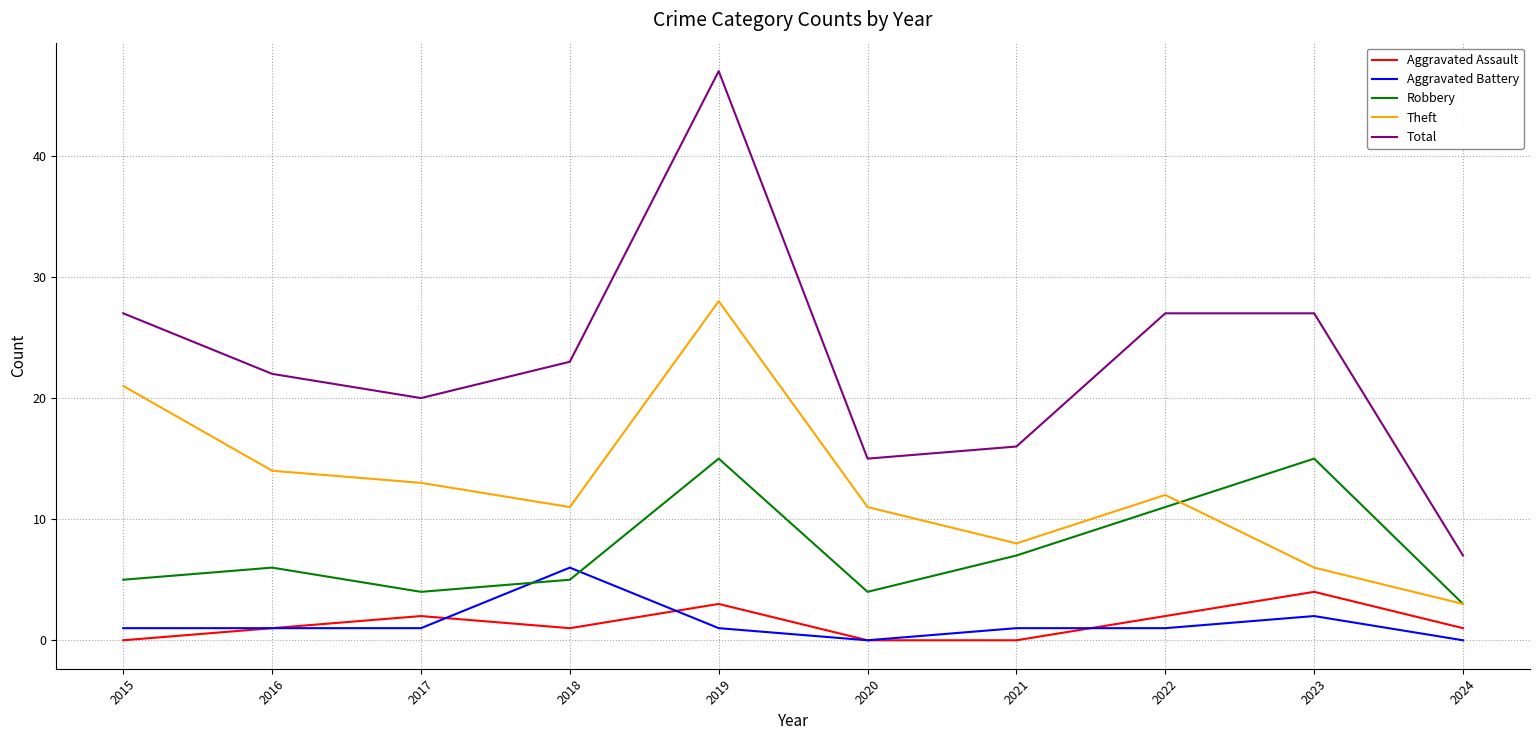

Reading right to left, list all the values displayed in this chart.

Aggravated Assault: 1	4	2	0	0	3	1	2	1	0
Aggravated Battery: 0	2	1	1	0	1	6	1	1	1
Robbery: 3	15	11	7	4	15	5	4	6	5
Theft: 3	6	12	8	11	28	11	13	14	21
Total: 7	27	27	16	15	47	23	20	22	27